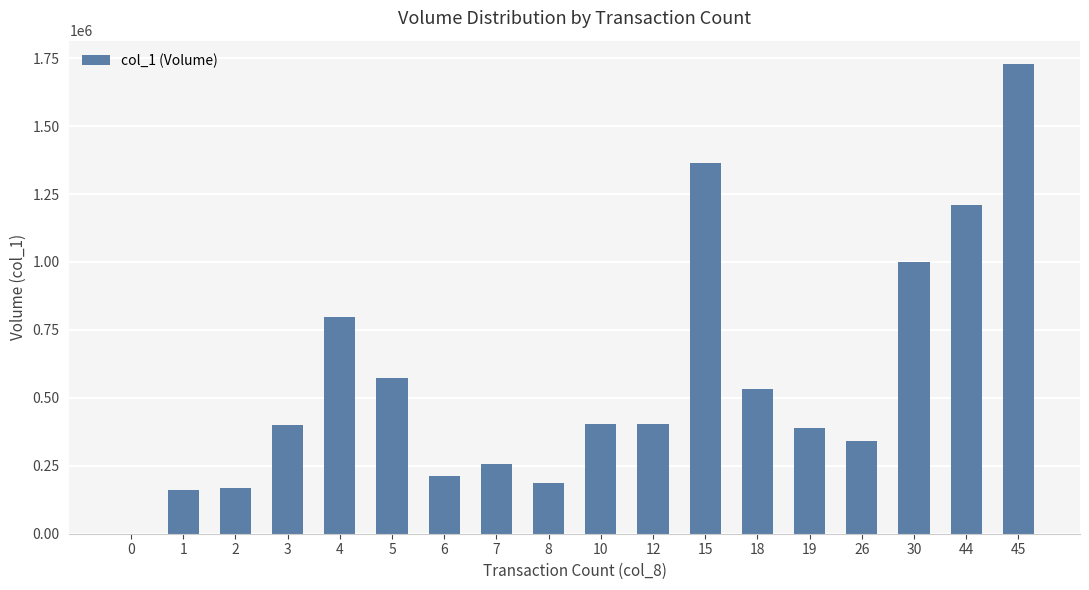

True or false: the data shows 0 at 0.

True